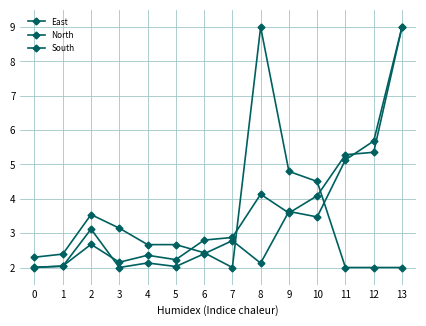

What is the value of the North point at the 10th from the left?

3.6